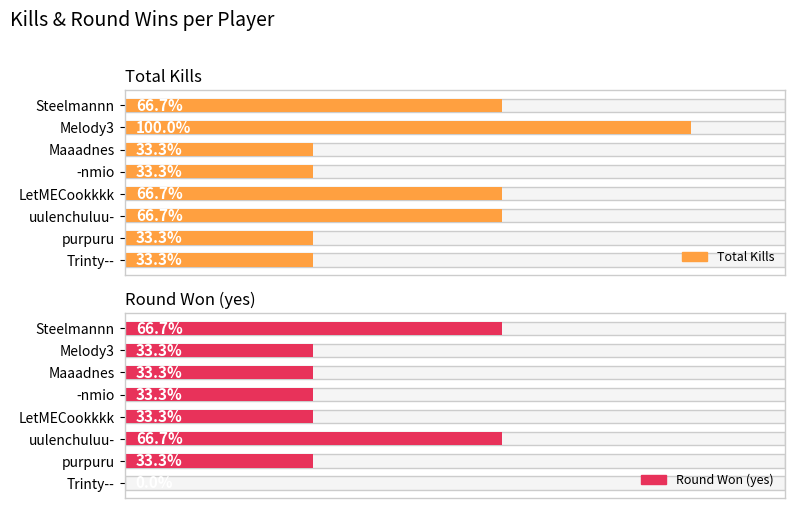

Rank the categories by Round Won (yes) value from highest to lowest.

Steelmannn, uulenchuluu-, Melody3, Maaadnes, -nmio, LetMECookkkk, purpuru, Trinty--